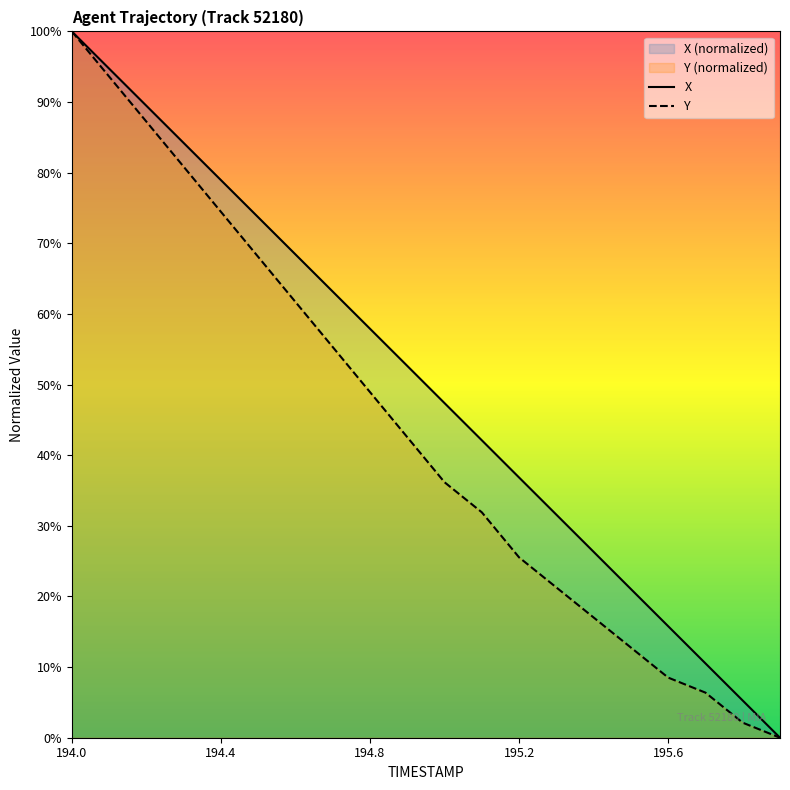

Reading right to left, list all the values displayed in this chart.

X: 195.9=0.0	195.8=5.3	195.7=10.5	195.6=15.8	195.5=21.0	195.4=26.3	195.3=31.6	195.2=36.8	195.1=42.1	195.0=47.4	194.9=52.6	194.8=57.9	194.7=63.2	194.6=68.4	194.5=73.7	194.4=79.0	194.3=84.2	194.2=89.5	194.1=94.7	194.0=100.0
Y: 195.9=0.0	195.8=2.1	195.7=6.4	195.6=8.5	195.5=12.8	195.4=17.0	195.3=21.3	195.2=25.5	195.1=31.9	195.0=36.2	194.9=42.6	194.8=48.9	194.7=55.3	194.6=61.7	194.5=68.1	194.4=74.5	194.3=80.9	194.2=87.2	194.1=93.6	194.0=100.0